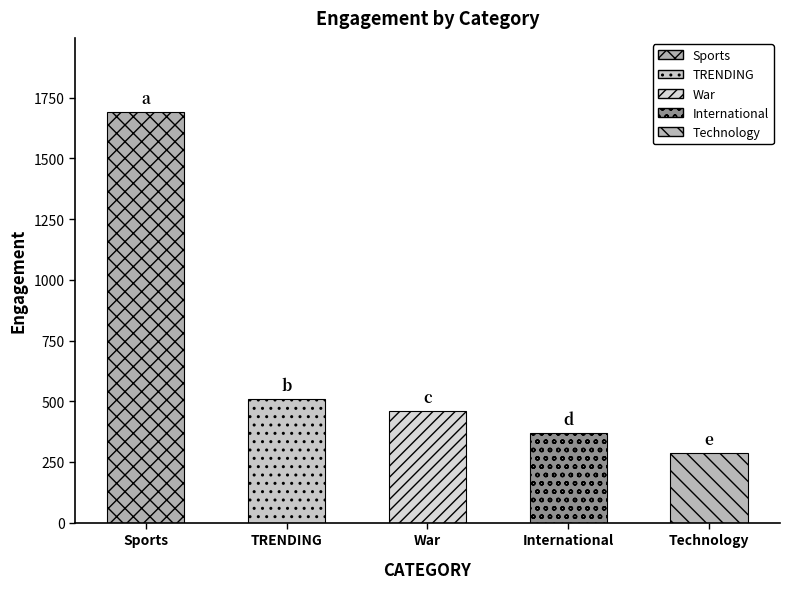

Which label corresponds to the largest value in the chart?

Sports